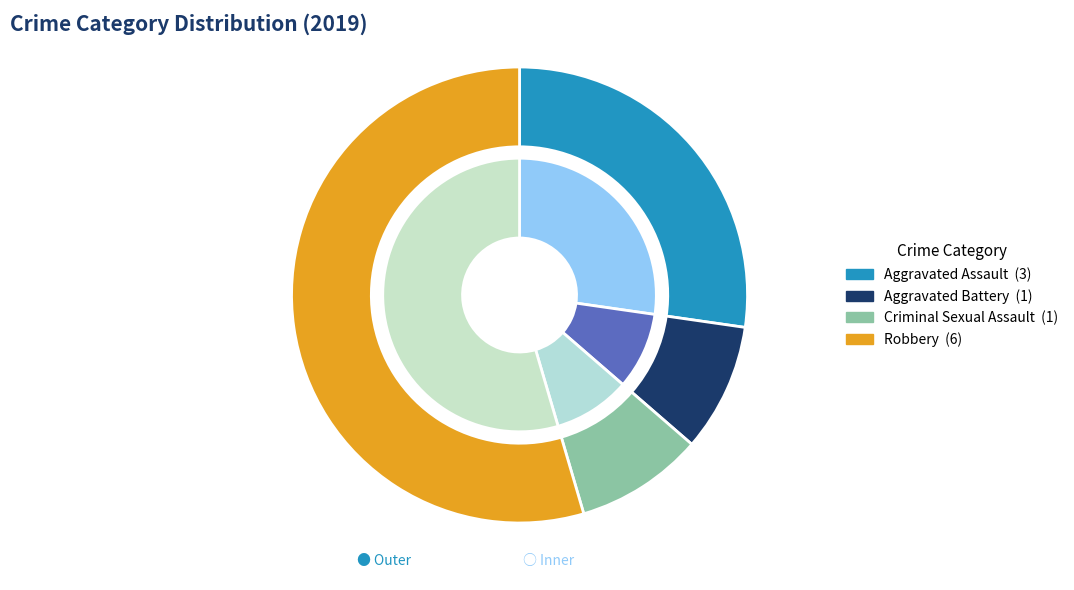

The Total slice represents 34% of the pie. True or false?

False